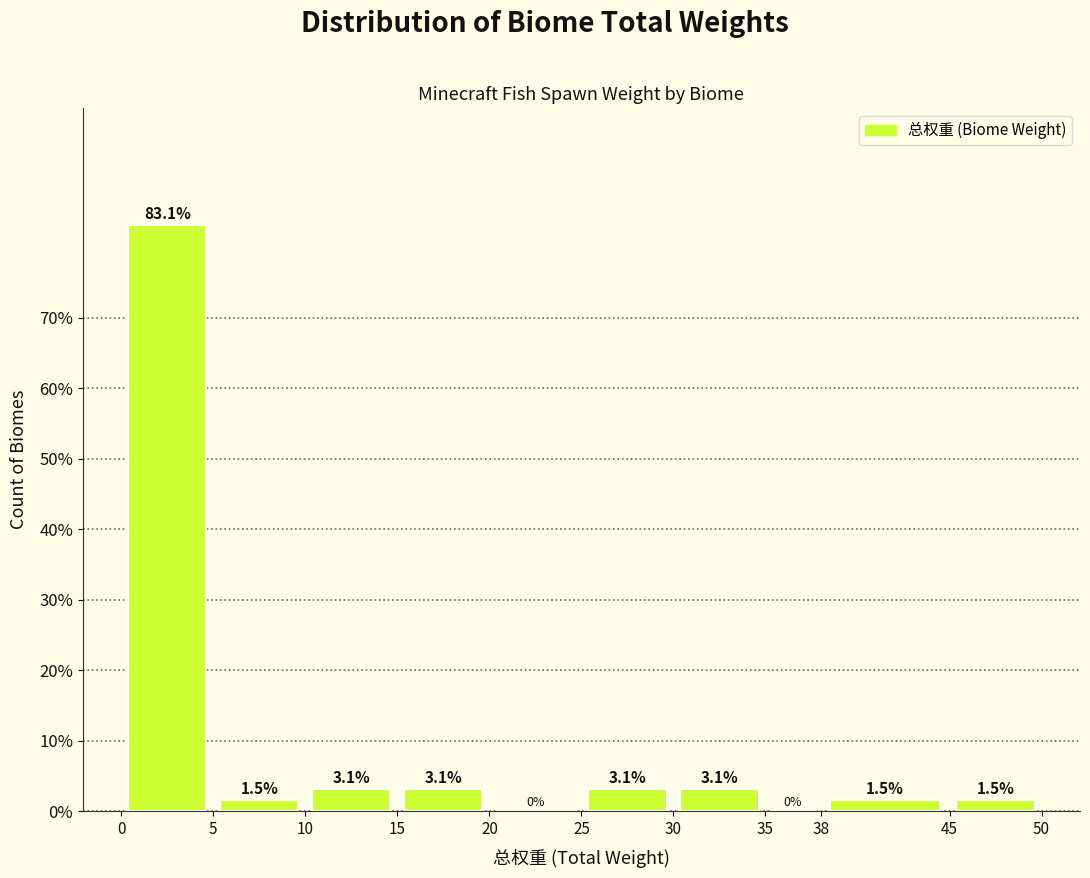

Which range on the x-axis has the tallest bar?

0 to 5